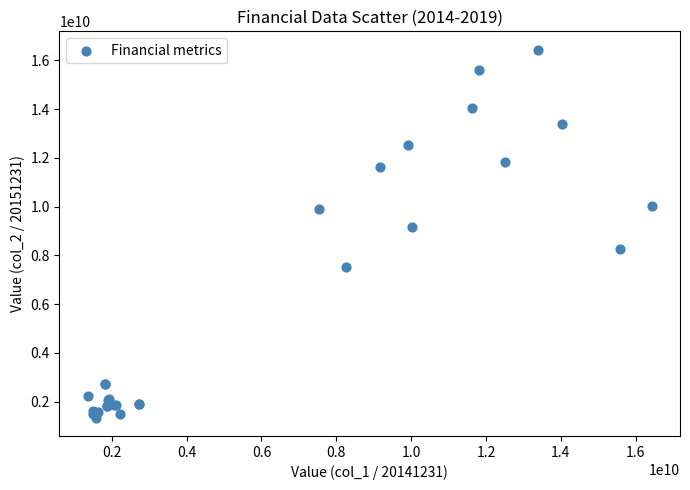

What Y value in the scatter plot is closest to 8892246841?

9178203959.8